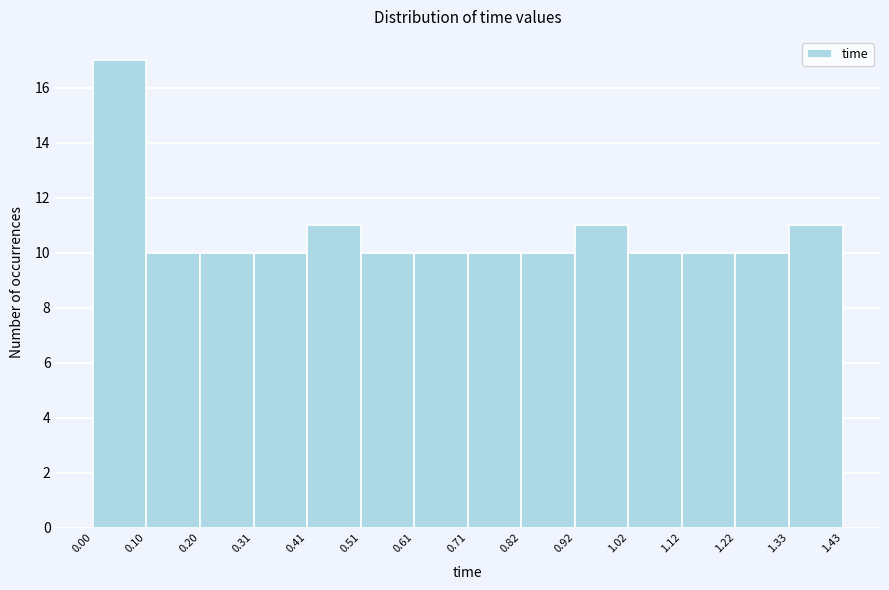

Reading left to right, transcribe this chart: for each bar, give the range it covers on the x-axis and its height. The values are not printed on the chart, so give them approximately, as read against the axis.

0.00 to 0.10: 17
0.10 to 0.20: 10
0.20 to 0.31: 10
0.31 to 0.41: 10
0.41 to 0.51: 11
0.51 to 0.61: 10
0.61 to 0.71: 10
0.71 to 0.82: 10
0.82 to 0.92: 10
0.92 to 1.02: 11
1.02 to 1.12: 10
1.12 to 1.22: 10
1.22 to 1.33: 10
1.33 to 1.43: 11